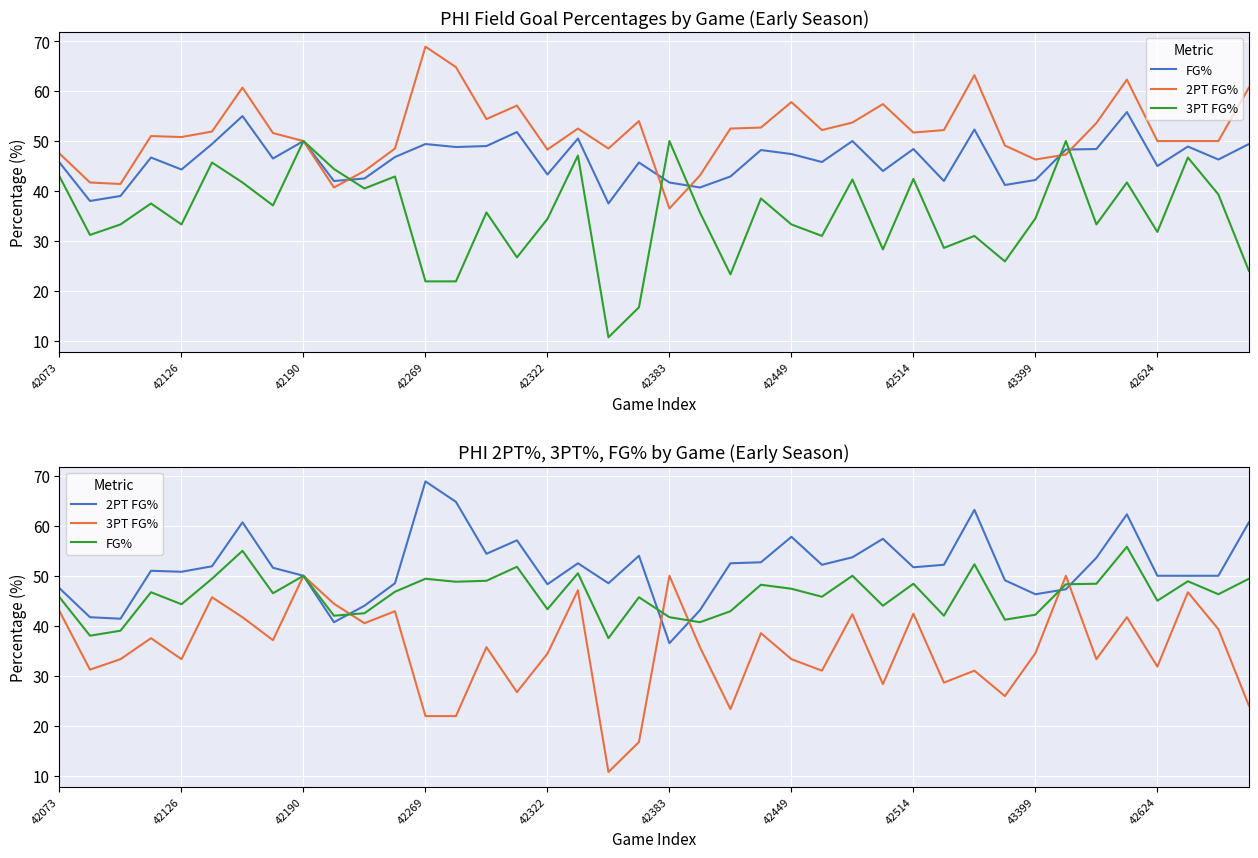

At 42126, list the series in order from largest to smallest.

2PT FG%, FG%, 3PT FG%